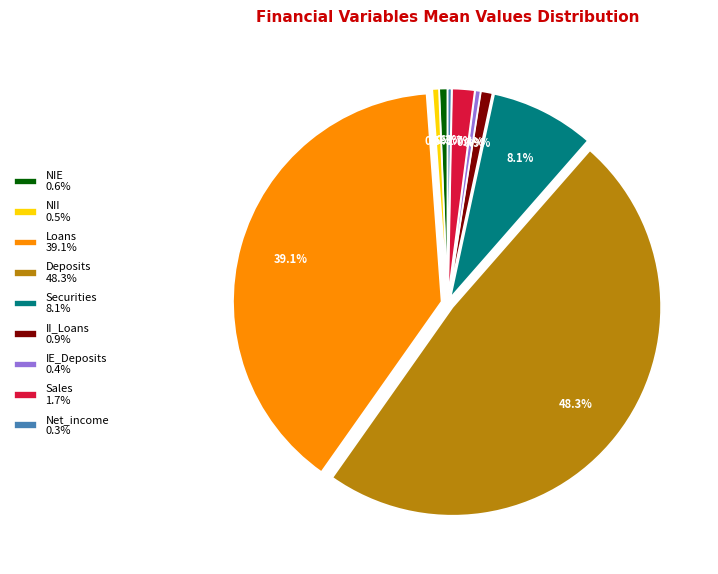

Is there a majority slice in this chart?

No